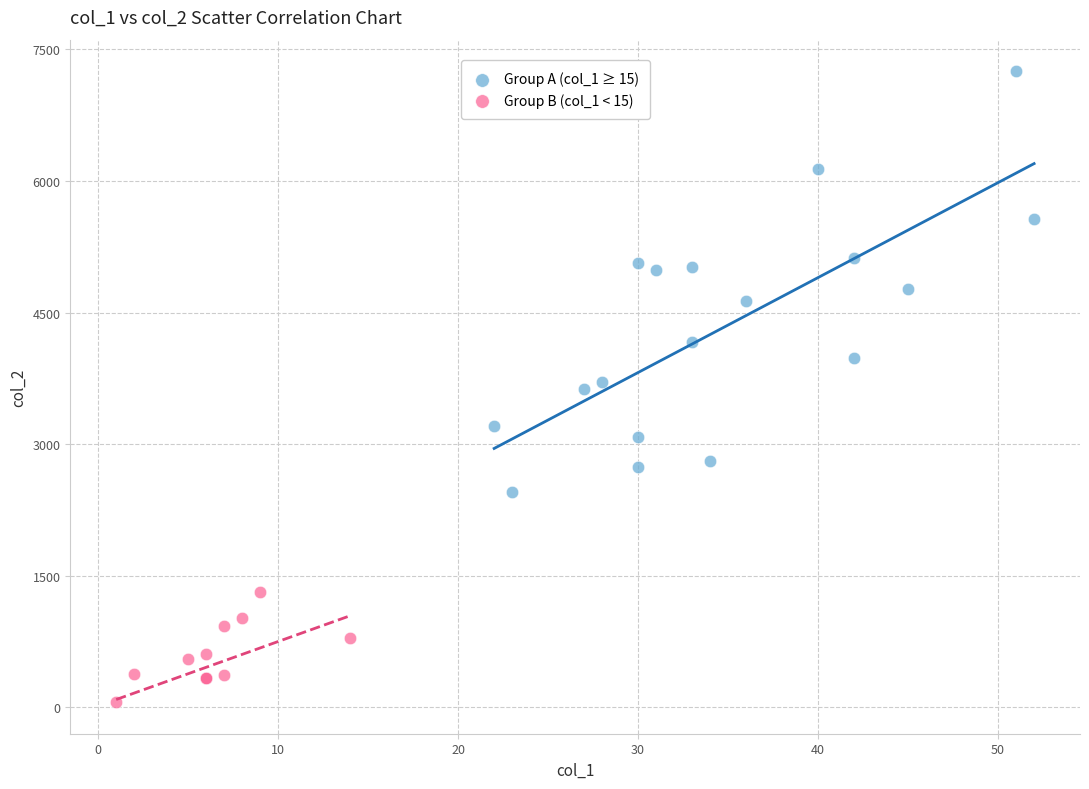

Which series reaches the minimum Y coordinate?

Group B (col_1 < 15)